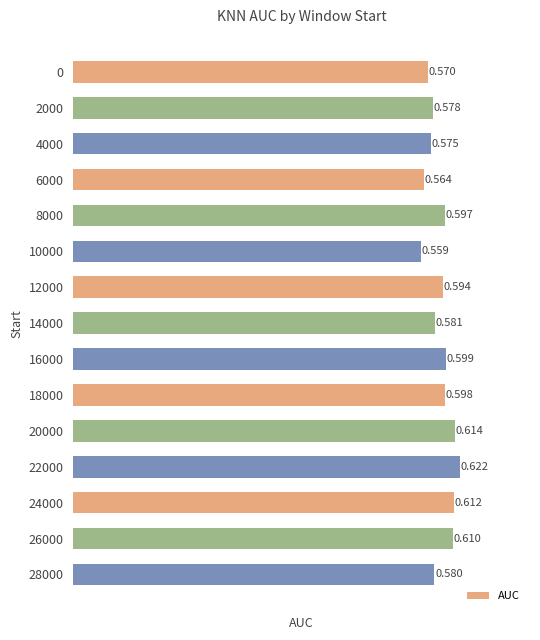

Rank the categories by value from lowest to highest.

10000, 6000, 0, 4000, 2000, 28000, 14000, 12000, 8000, 18000, 16000, 26000, 24000, 20000, 22000